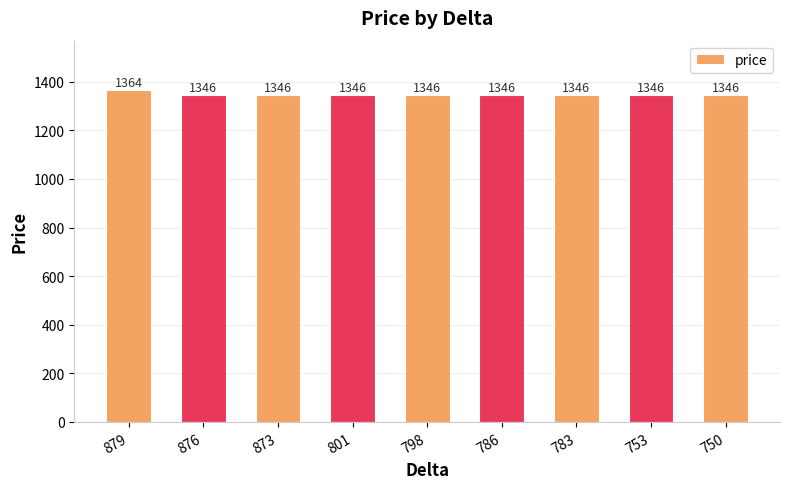

Count the number of data series in this chart.

1